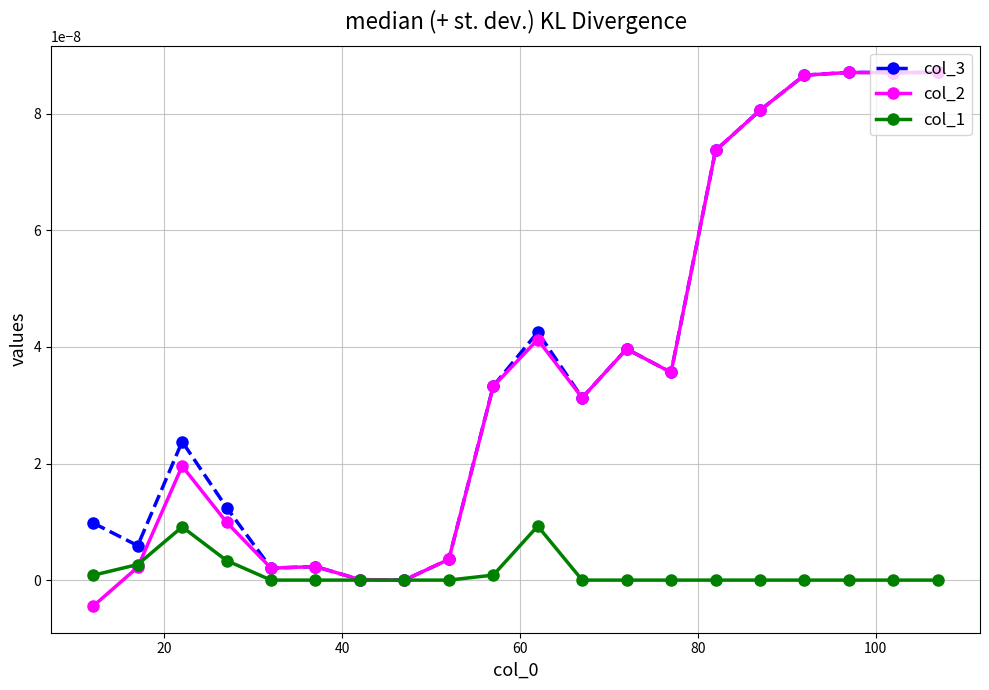

True or false: col_3 has more than 0 points higher than both neighbors.

True